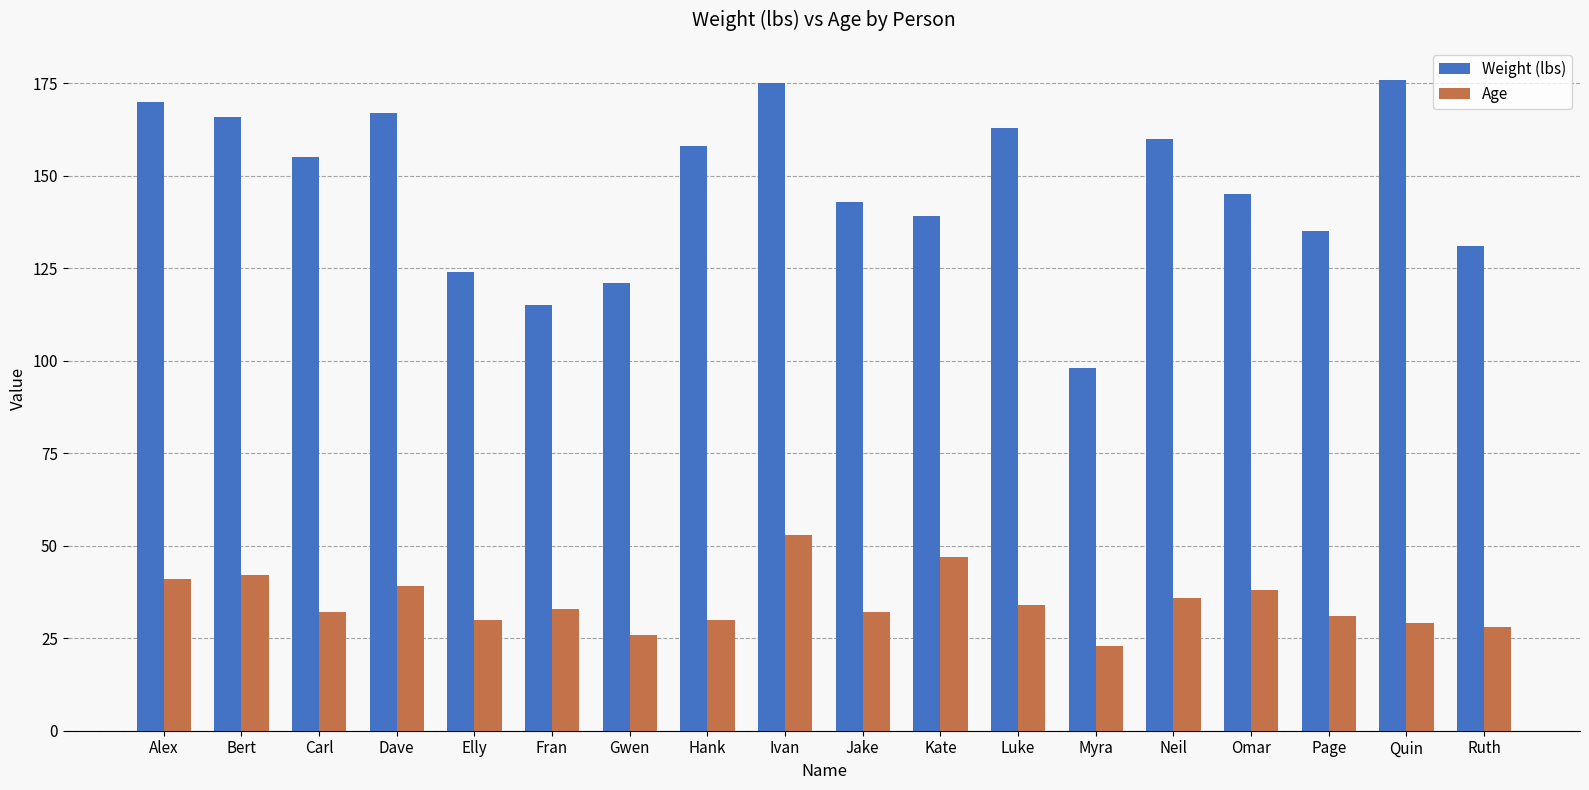

What is the total value across all series at Neil?

196